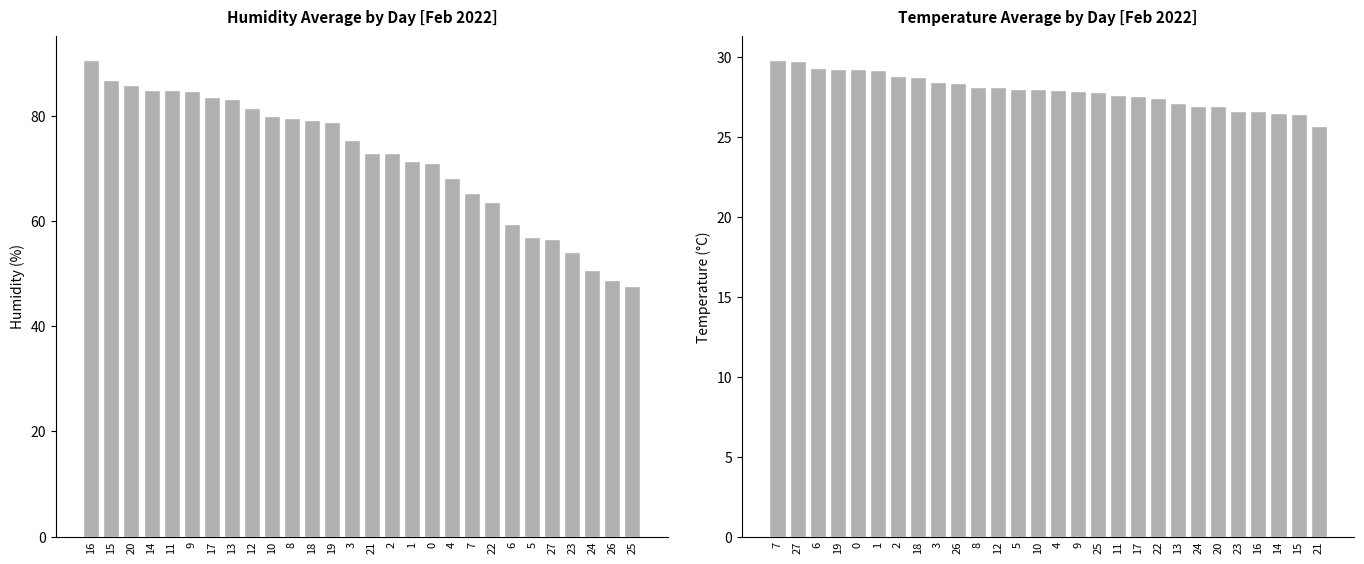

Does the chart contain stacked bars?

No